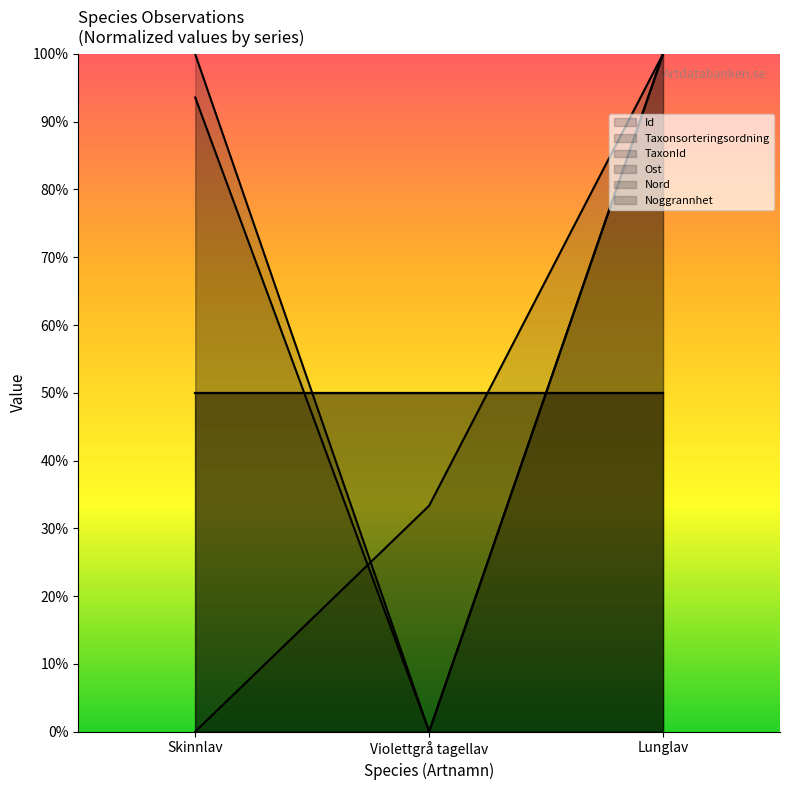

What is the value of the Taxonsorteringsordning point at the 1st from the left?

0.9